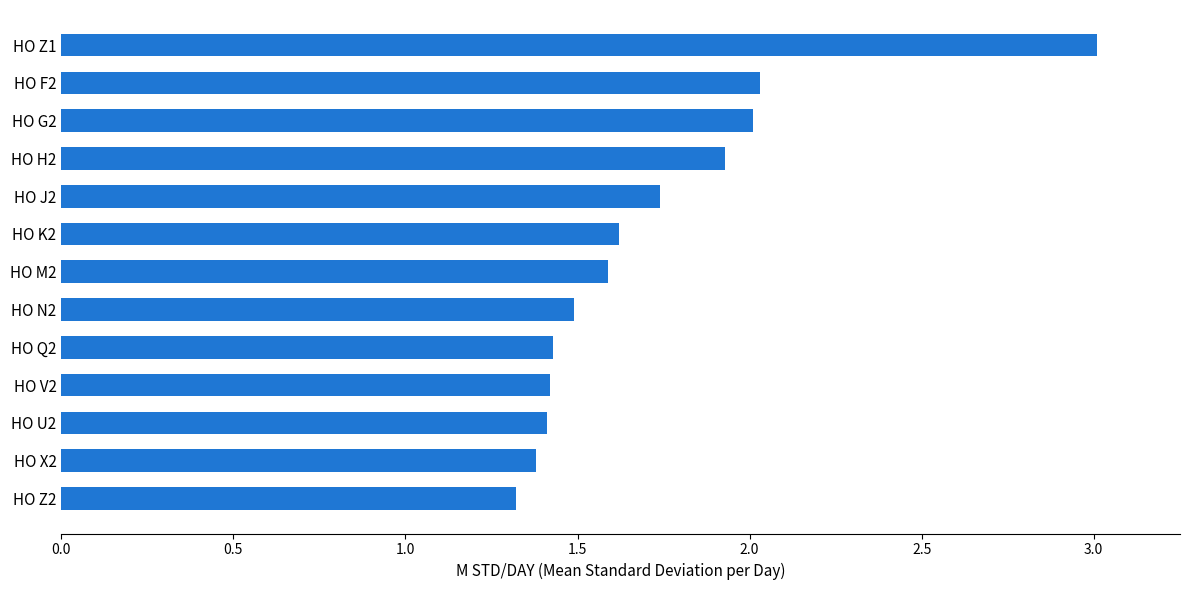

What is the difference between the maximum and second lowest values?

1.6